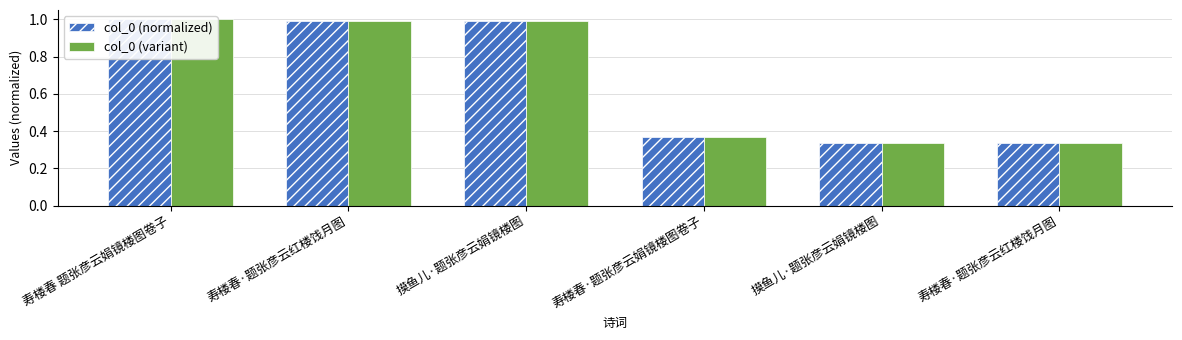

What is the sum of all col_0 (normalized) values?

4.0